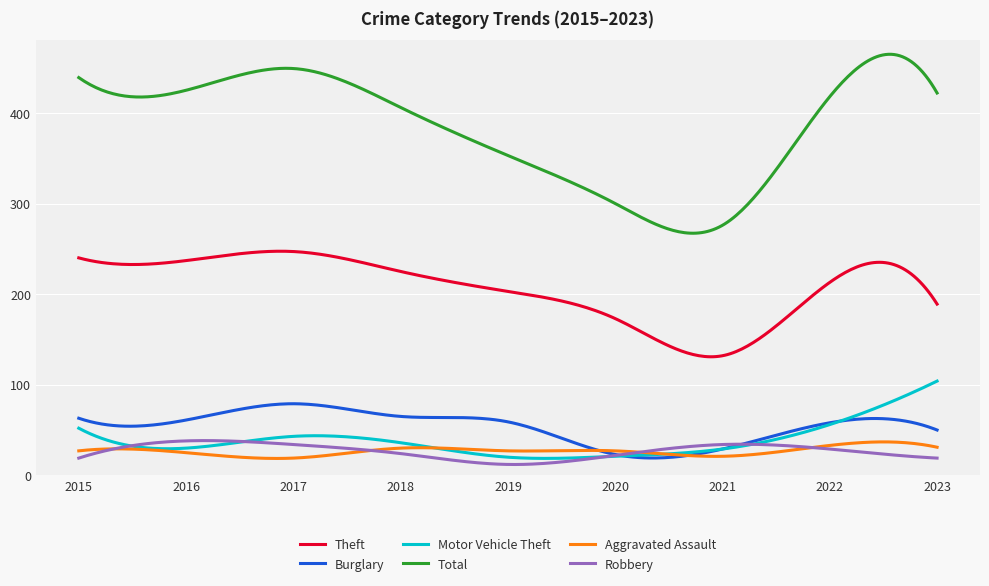

Does the chart have visible grid lines?

Yes